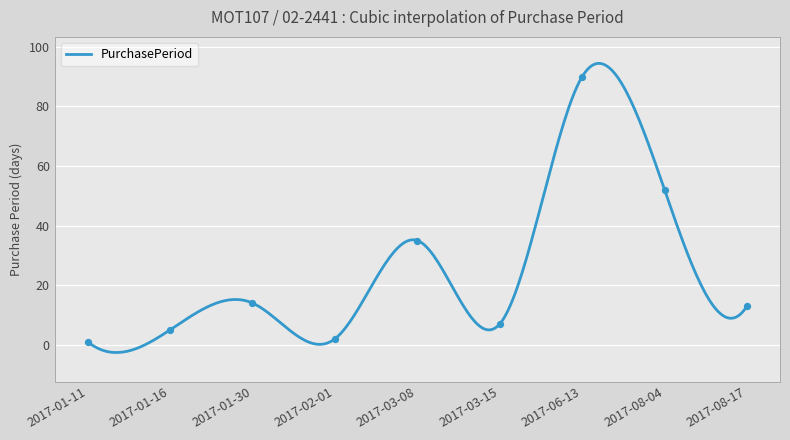

Which has a higher value, 2017-06-13 or 2017-01-16?

2017-06-13